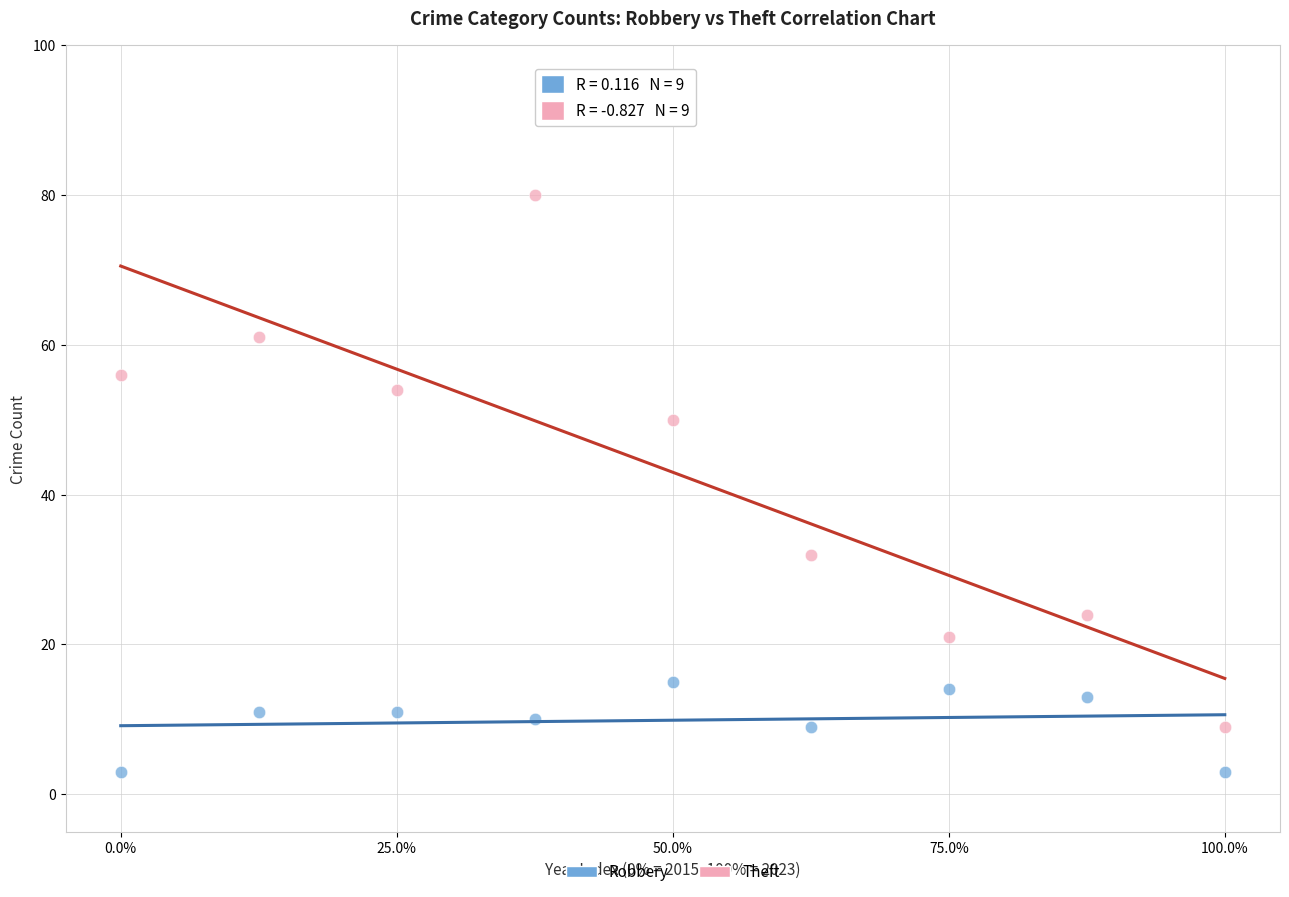

What are all the series names shown in the legend?

Robbery, Theft